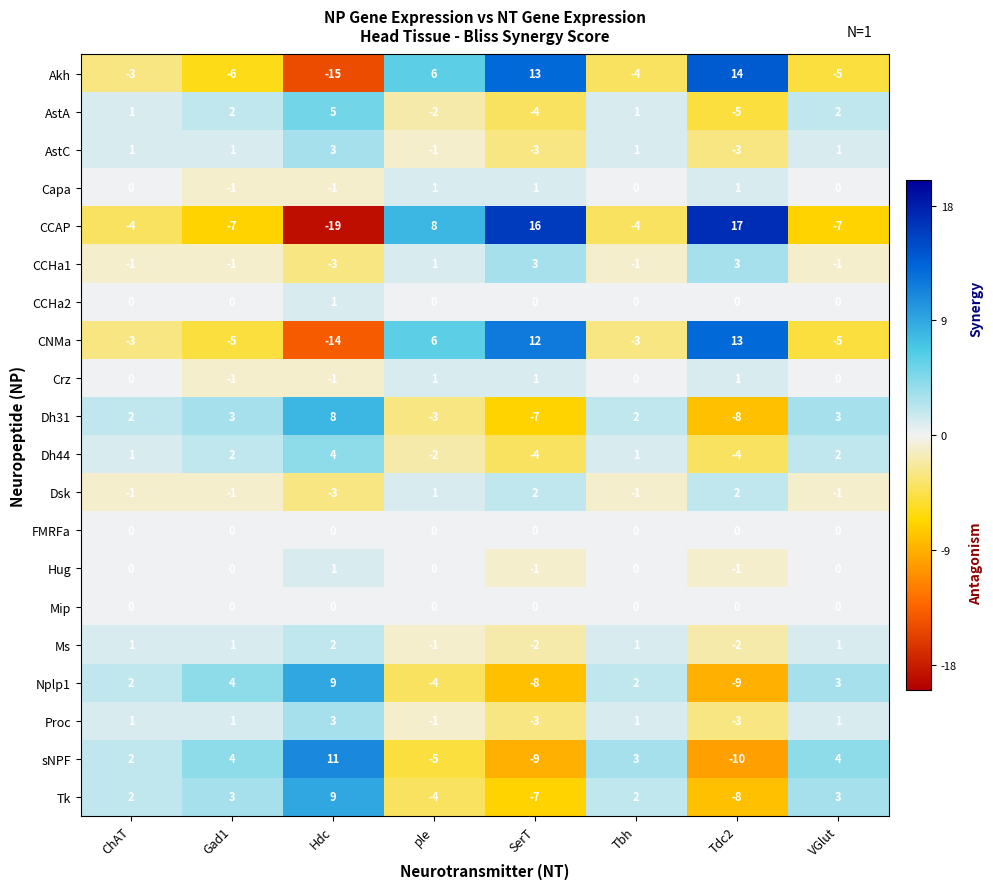

What is the greatest value displayed?

17